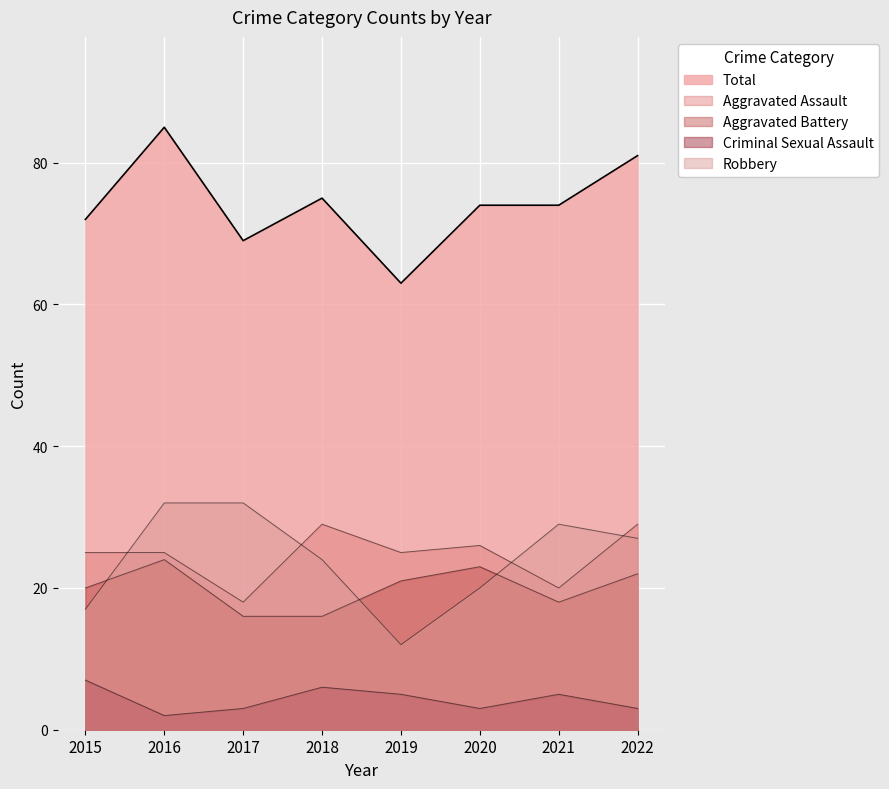

Which series has the largest range (max minus min)?

Total